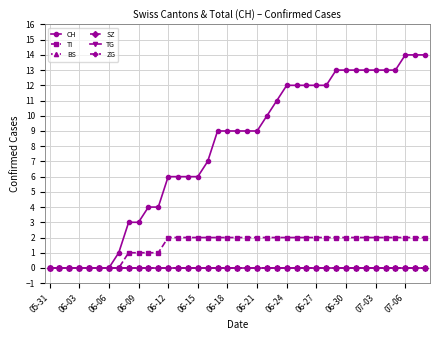

Does the chart have visible grid lines?

Yes